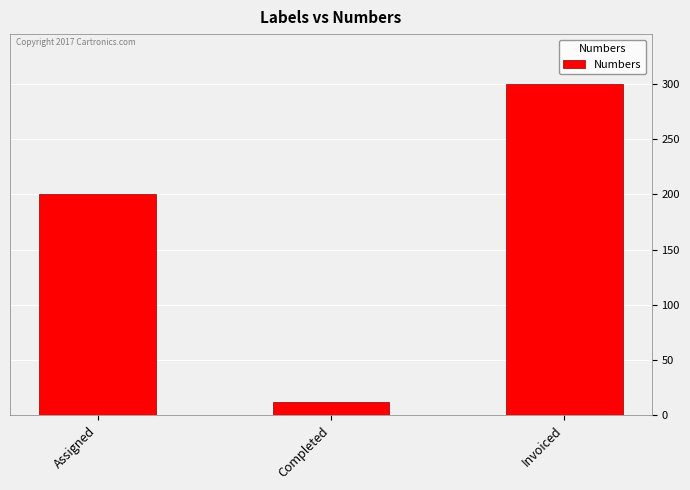

List the labels in order of value, largest first.

Invoiced, Assigned, Completed